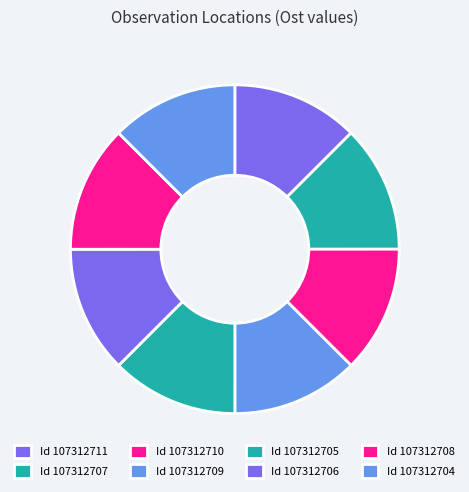

Count the number of slices in the pie.

8